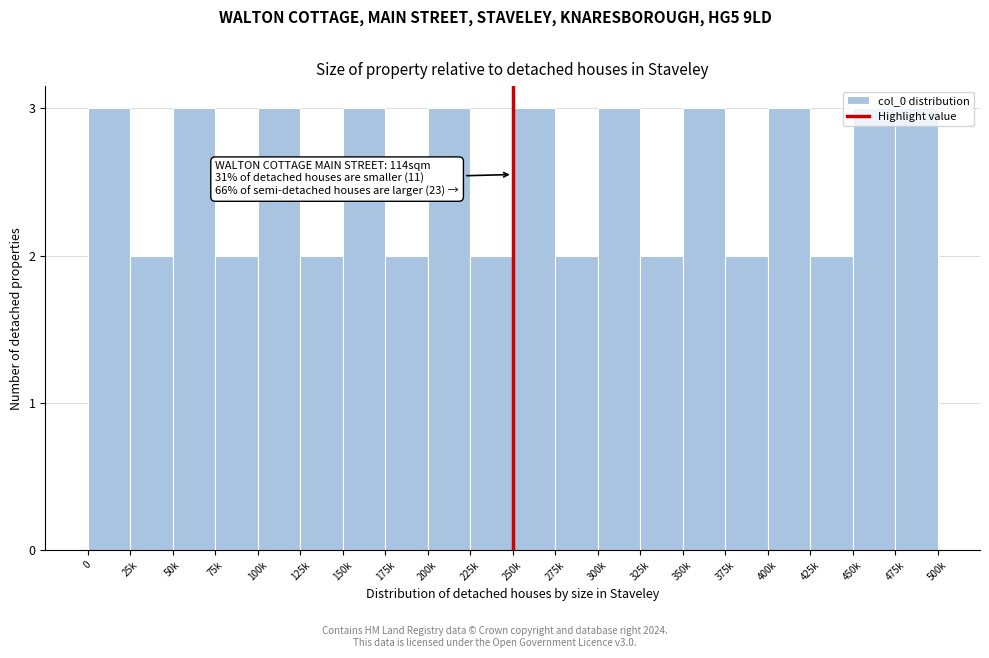

What position from the left is 150k?

7